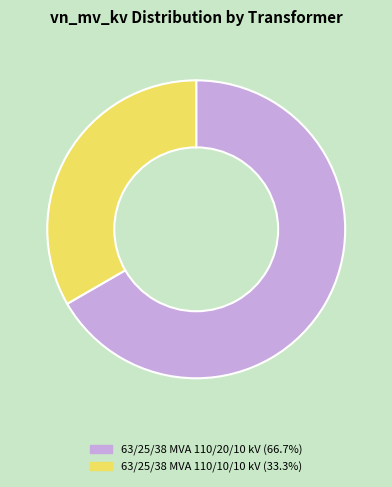

Which category accounts for the majority?

63/25/38 MVA 110/20/10 kV